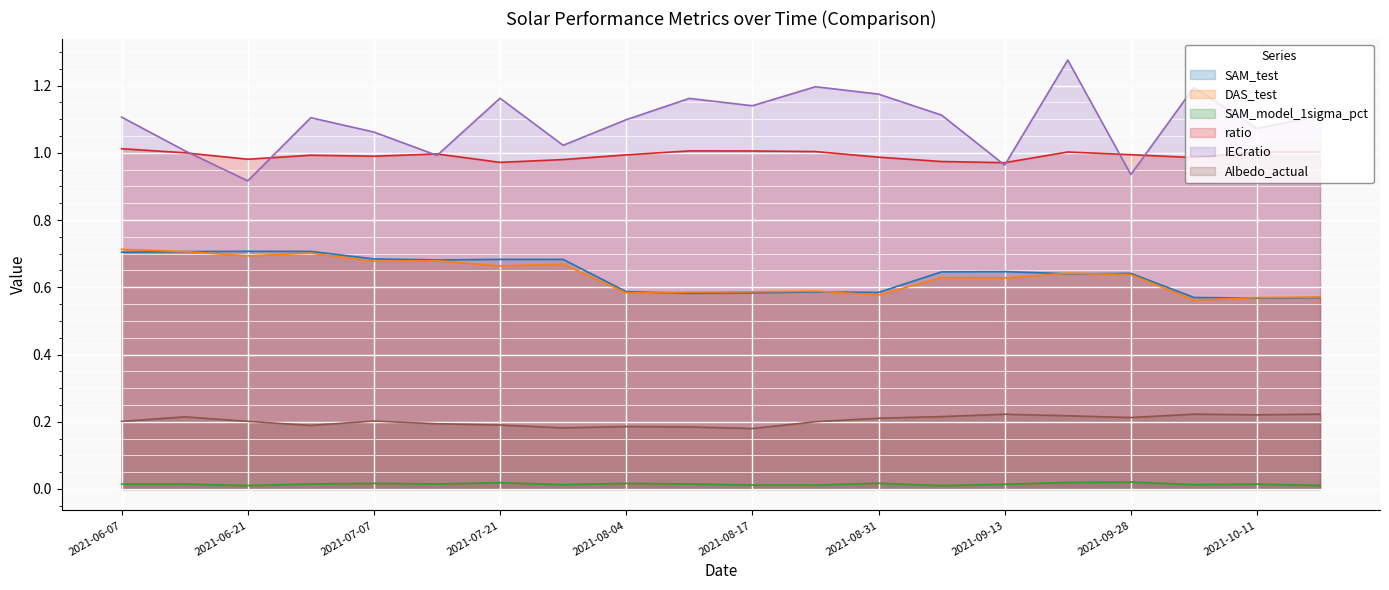

How many series are shown in this chart?

6